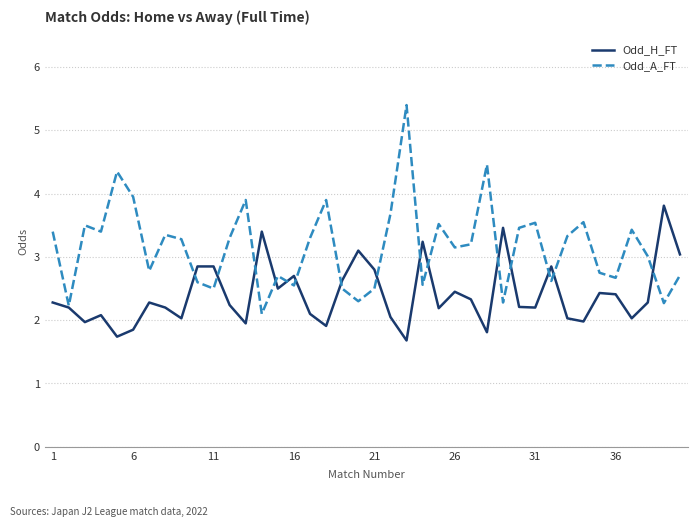

What is the difference between the maximum and second lowest values in the Odd_H_FT series?

2.1